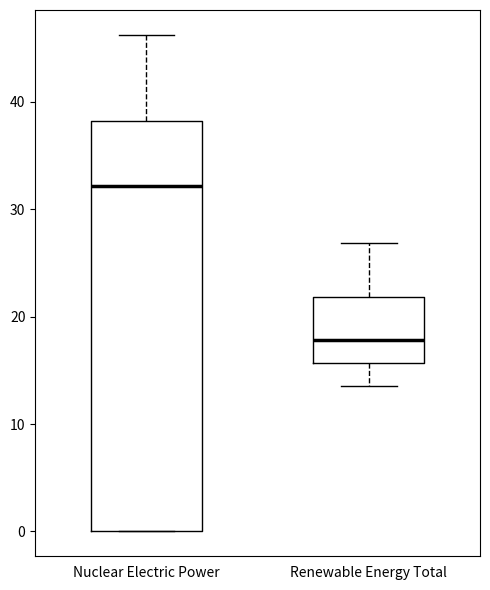

Which box's median line is the highest?

Nuclear Electric Power